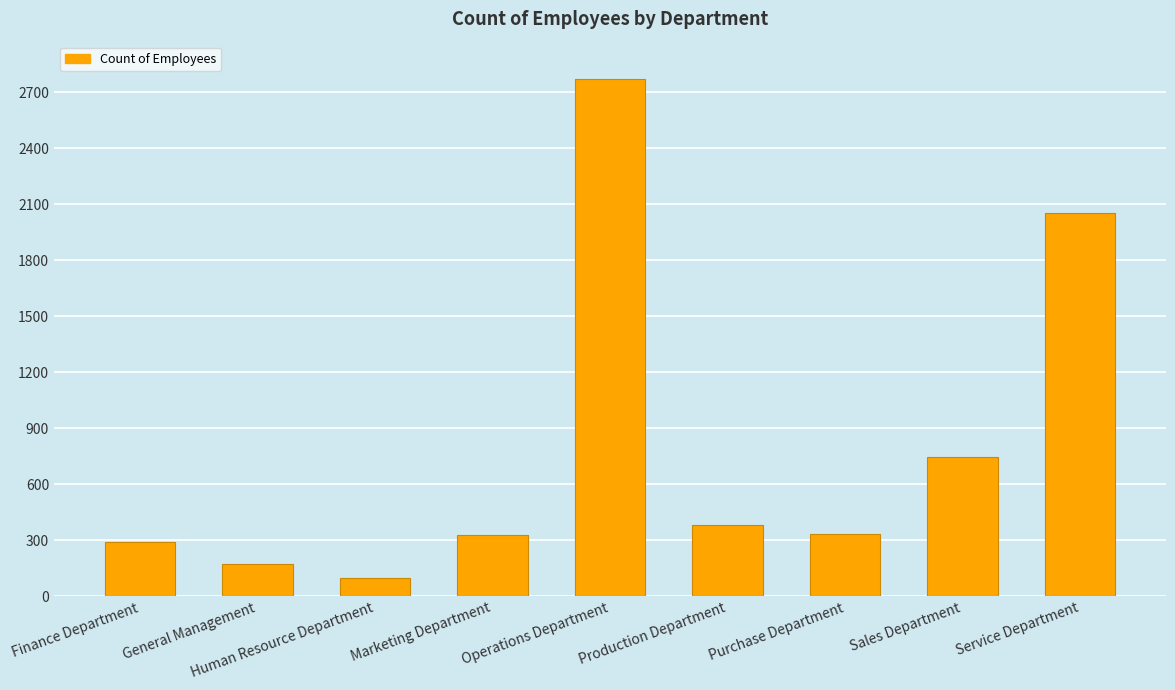

What is the maximum value shown in the chart?

2771